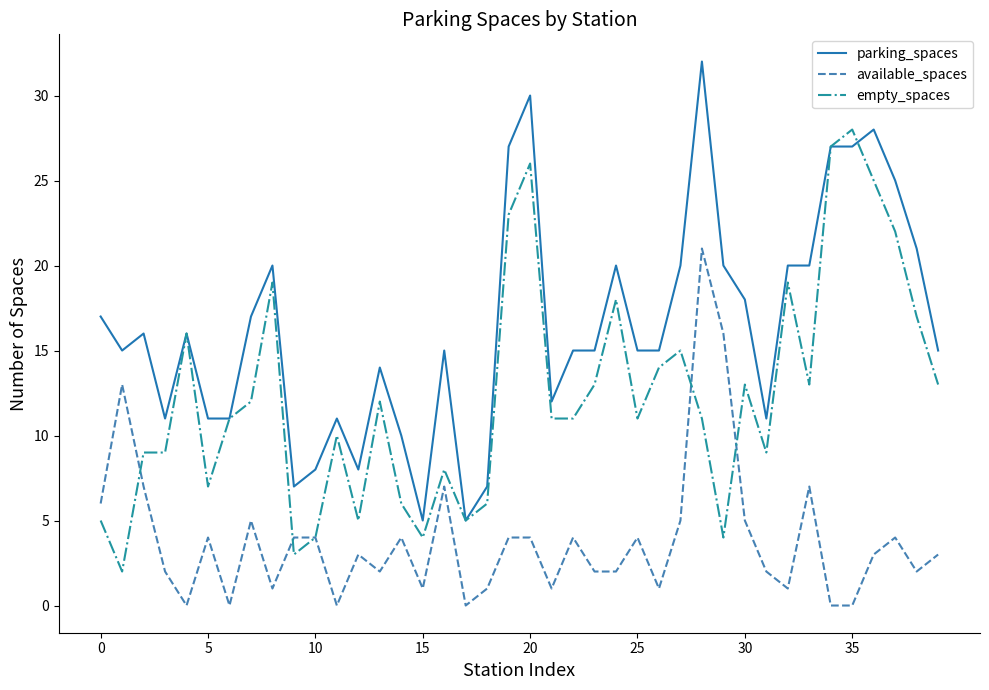

True or false: available_spaces and parking_spaces cross at least once.

False